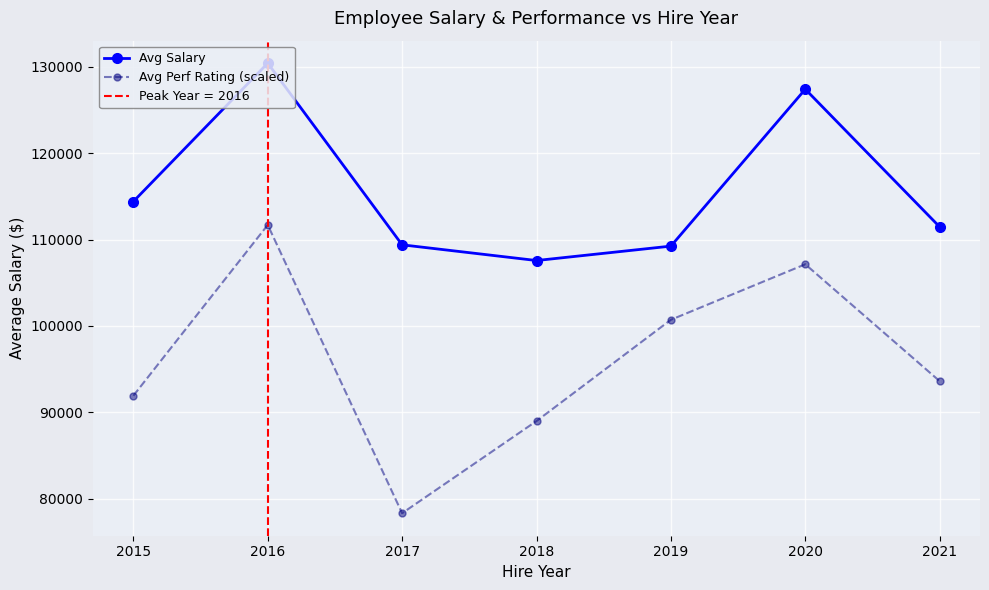

At which category does Avg Salary reach its first local valley?

2018